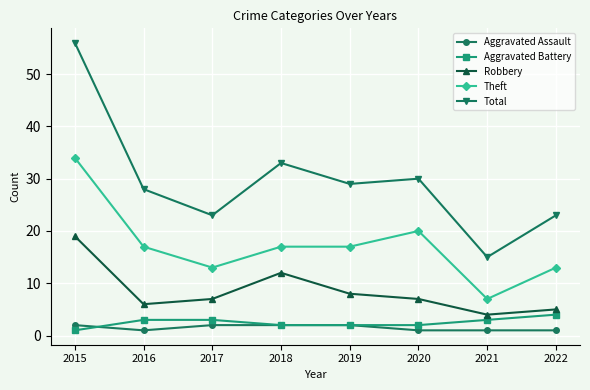

What is the difference between the highest and lowest values at 2022?

22